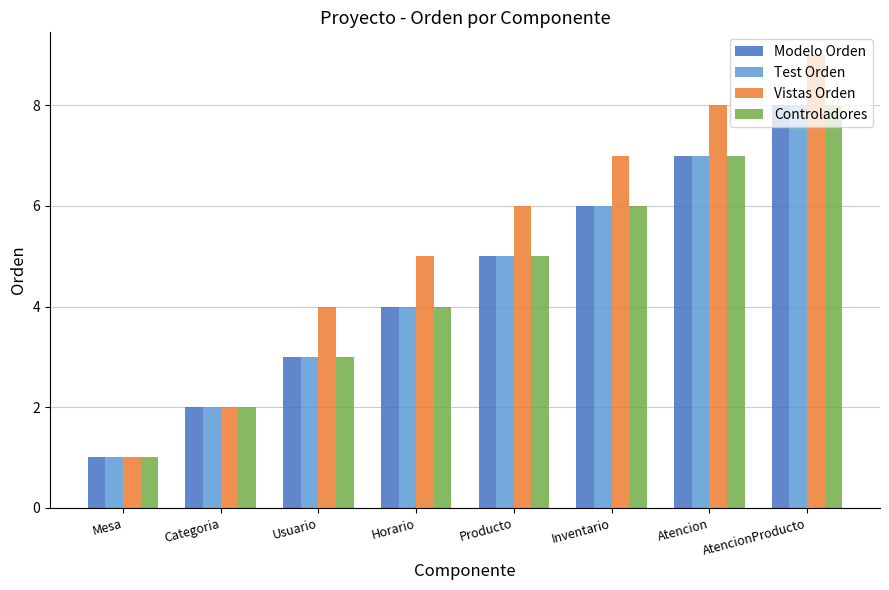

Rank the categories by Modelo Orden value from highest to lowest.

AtencionProducto, Atencion, Inventario, Producto, Horario, Usuario, Categoria, Mesa